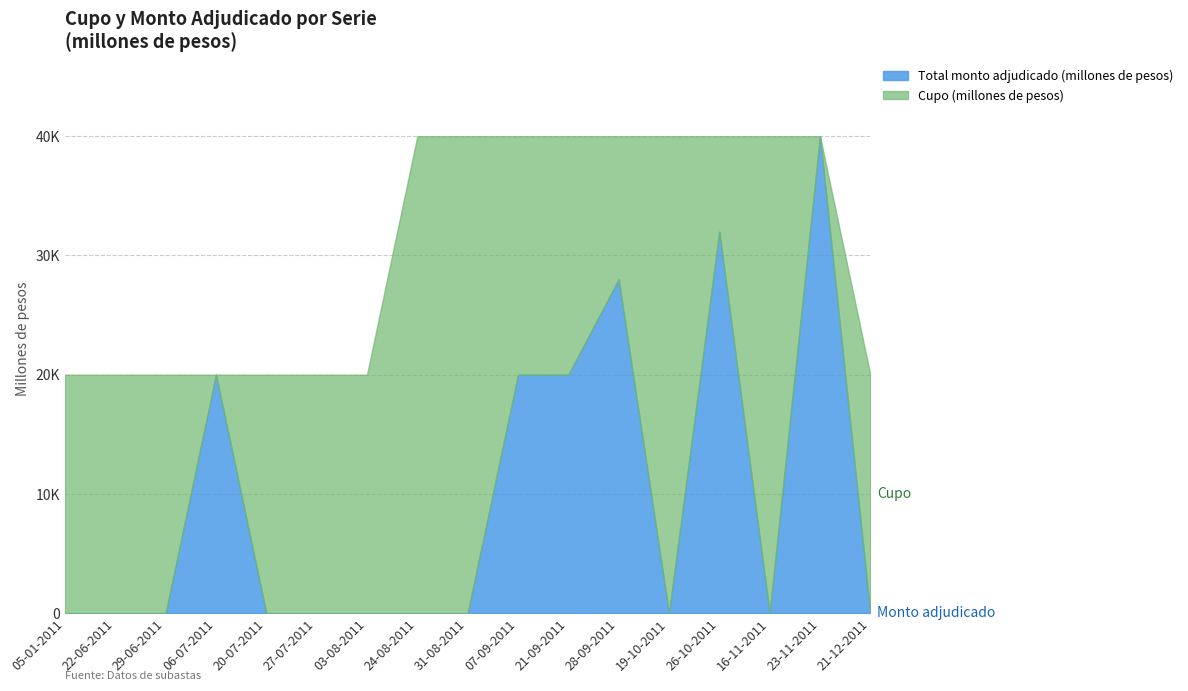

At which category does Total monto adjudicado (millones de pesos) reach its first local valley?

19-10-2011